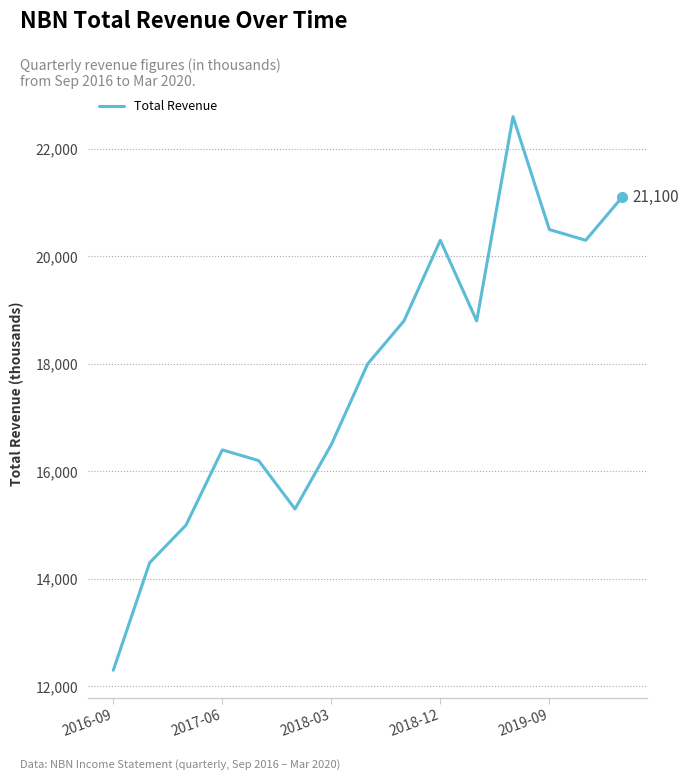

What is the greatest value displayed?

22600